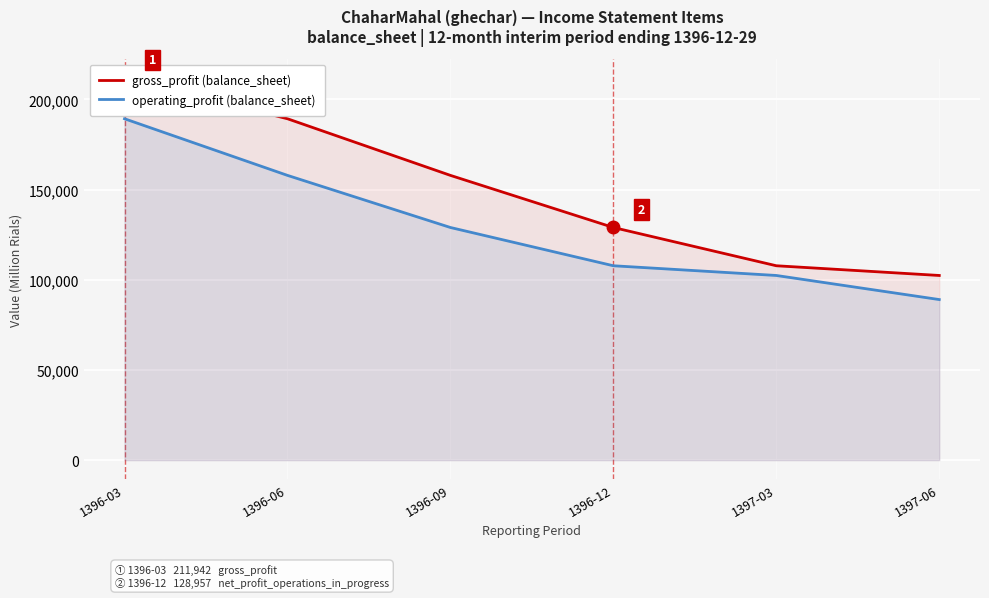

The operating_profit (balance_sheet) series shows 29806 at 1397-06. True or false?

False